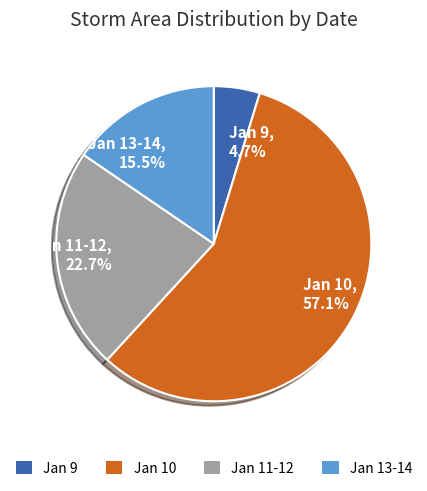

Is there a majority slice in this chart?

Yes